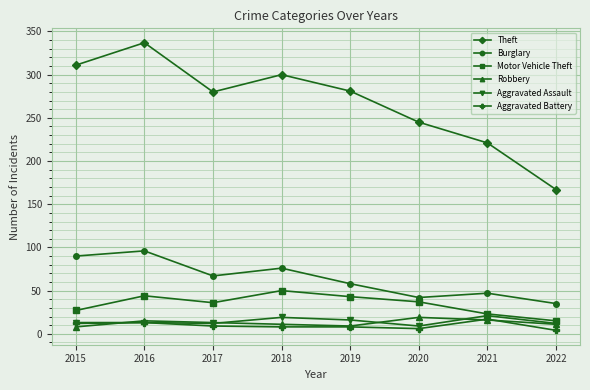

What is the difference between the maximum and minimum values in the Aggravated Battery series?

13